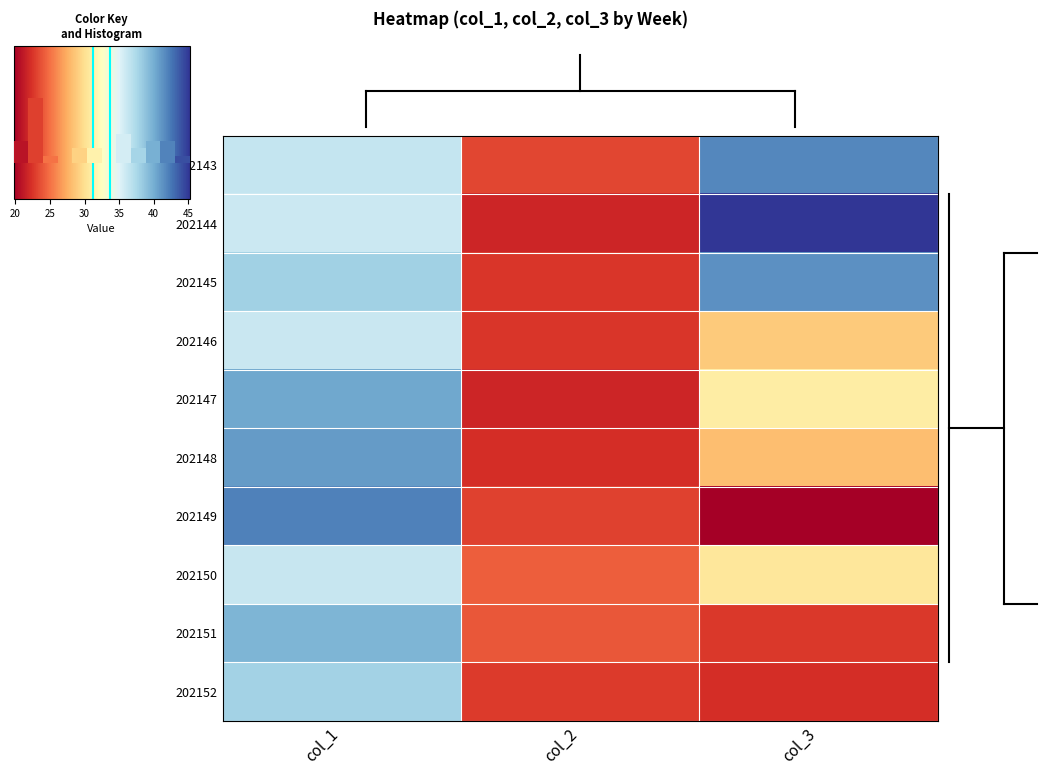

Reading left to right, extract all data points from this chart.

row_0: 36.3	23.2	41.7
row_1: 36.0	21.7	45.2
row_2: 38.0	22.5	41.4
row_3: 36.1	22.6	28.9
row_4: 40.2	21.8	31.0
row_5: 40.8	22.2	28.3
row_6: 42.0	23.1	19.7
row_7: 36.2	24.3	30.5
row_8: 39.5	24.0	22.6
row_9: 37.9	22.8	22.2